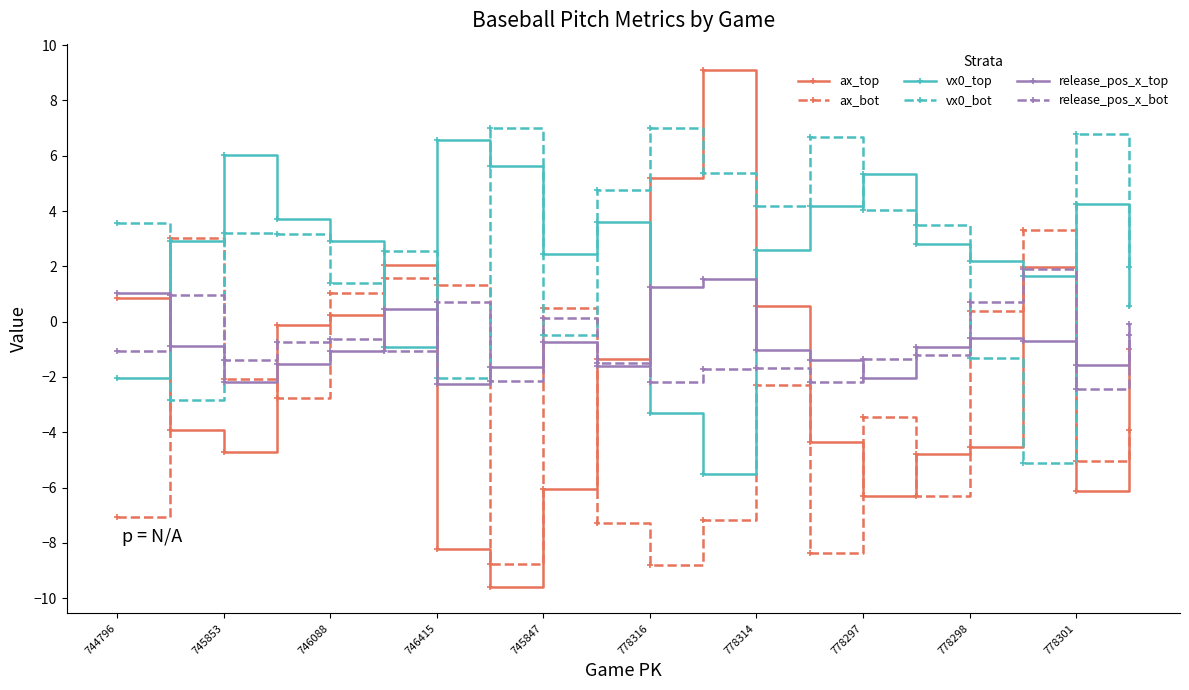

Rank the series by their maximum value, from highest to lowest.

ax_top, vx0_bot, vx0_top, ax_bot, release_pos_x_bot, release_pos_x_top